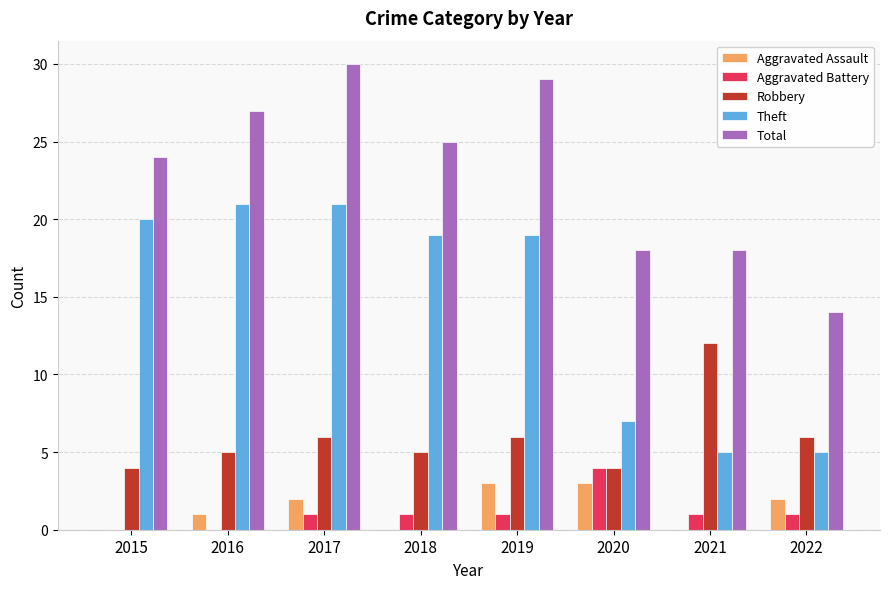

Are the bars grouped side by side (vs. stacked)?

Yes